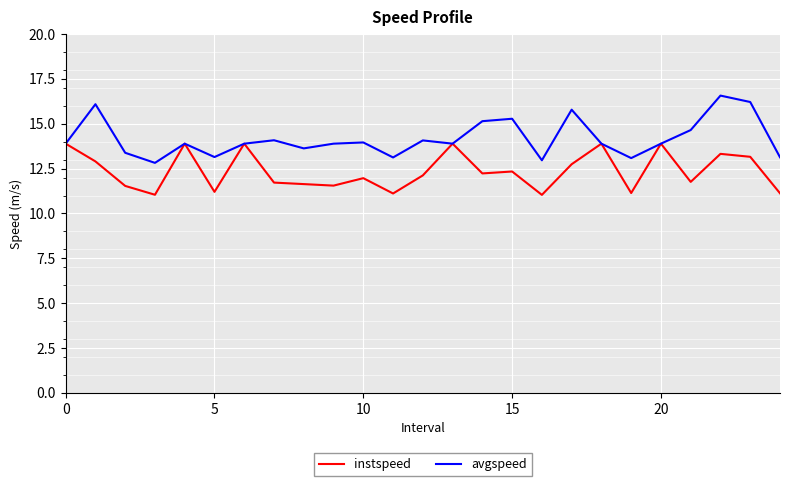

Which series has the largest range (max minus min)?

avgspeed